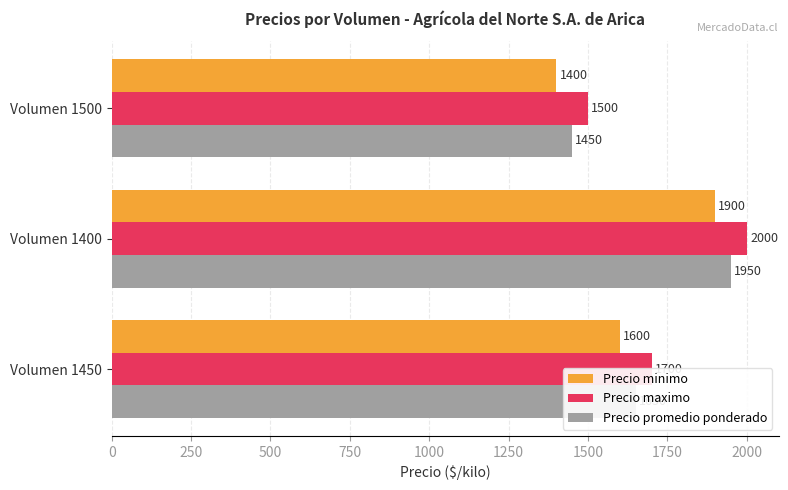

What are all the series names shown in the legend?

Precio minimo, Precio maximo, Precio promedio ponderado